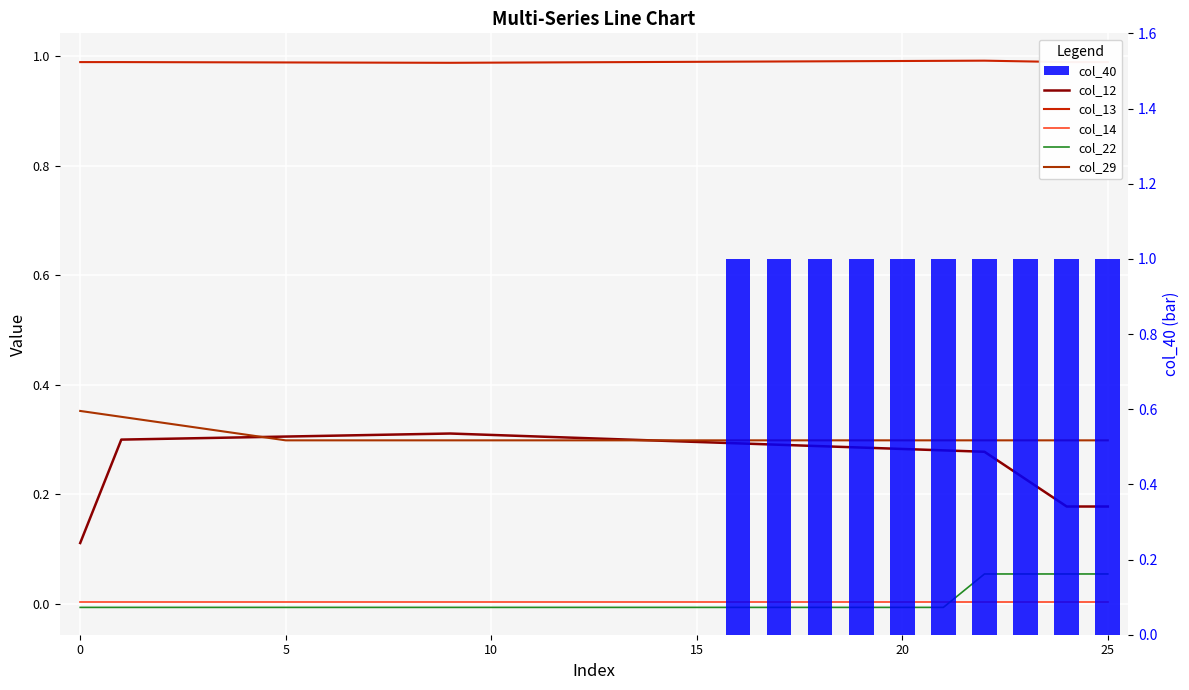

How many values in col_40 are above zero?

10